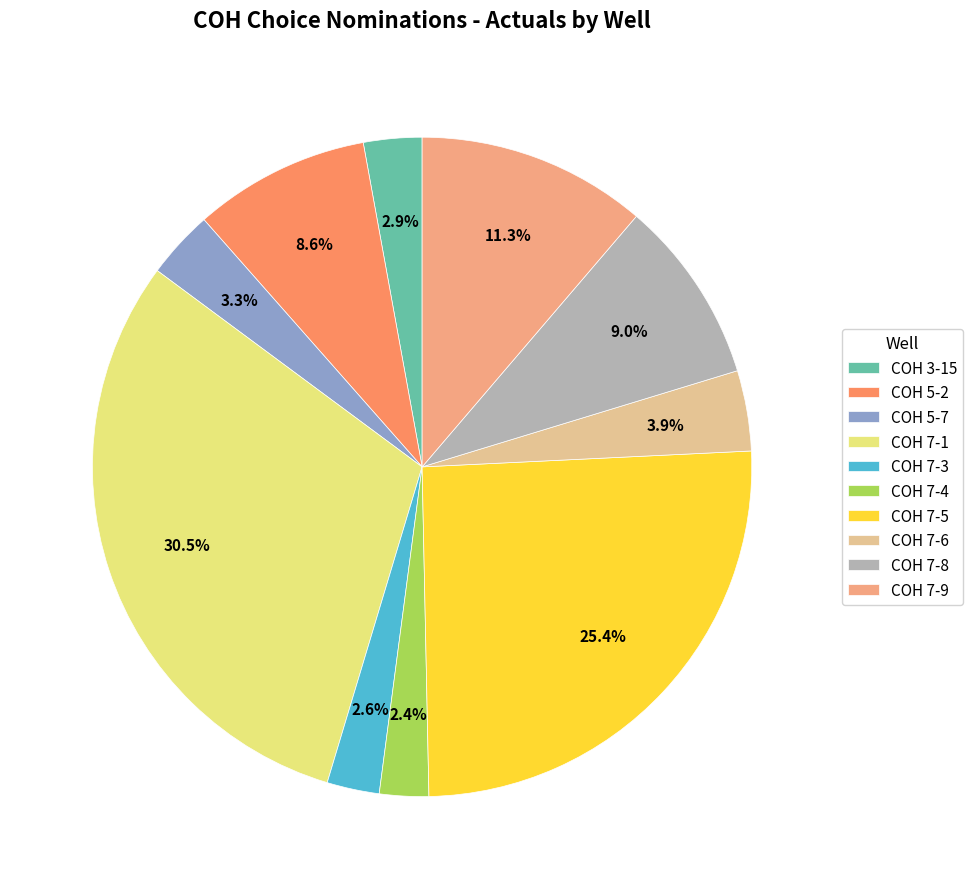

Count the number of slices in the pie.

10